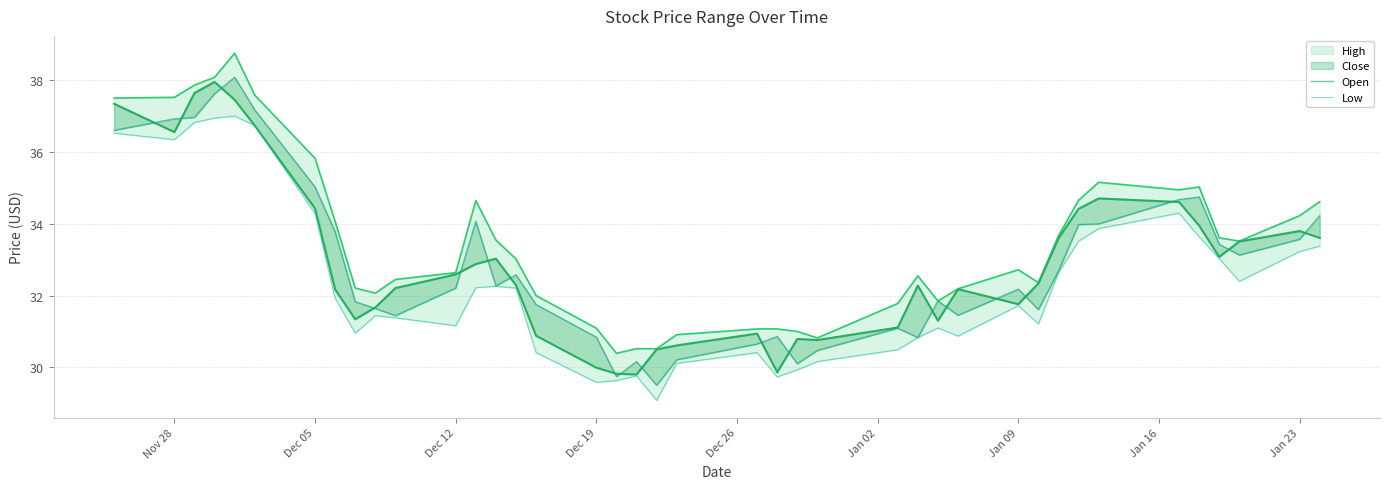

What is the difference between the maximum and minimum values in the Low series?

7.9